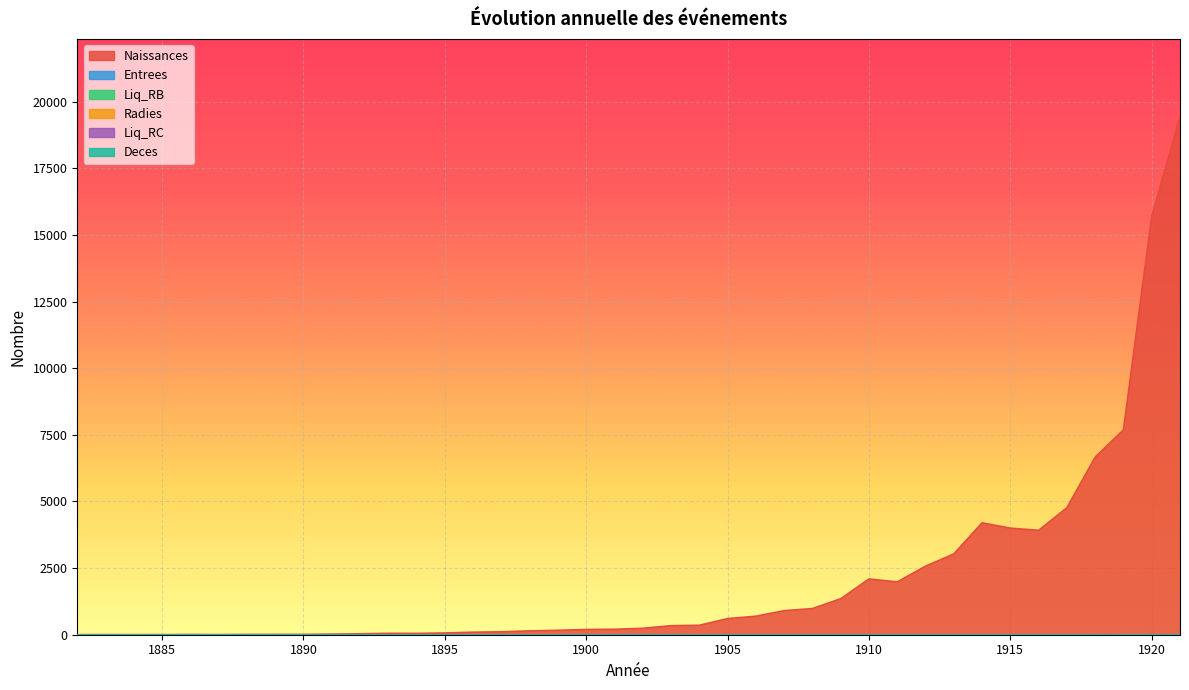

Rank the categories by Naissances value from lowest to highest.

1882, 1884, 1883, 1885, 1887, 1886, 1888, 1889, 1890, 1891, 1892, 1894, 1893, 1895, 1896, 1897, 1898, 1899, 1900, 1901, 1902, 1903, 1904, 1905, 1906, 1907, 1908, 1909, 1911, 1910, 1912, 1913, 1916, 1915, 1914, 1917, 1918, 1919, 1920, 1921